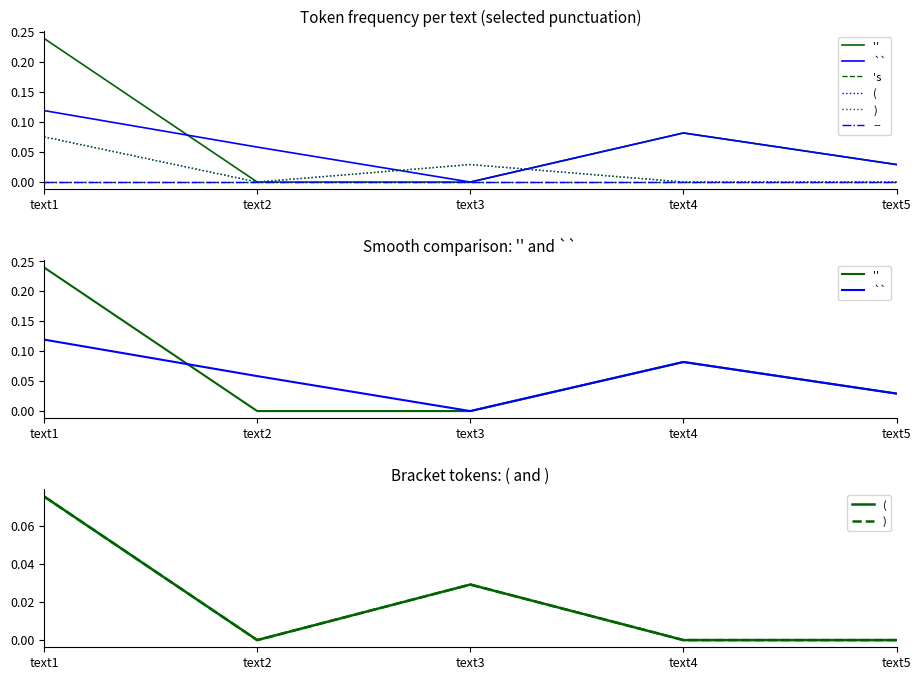

What is the difference between the second highest and minimum values in the `` series?

0.1